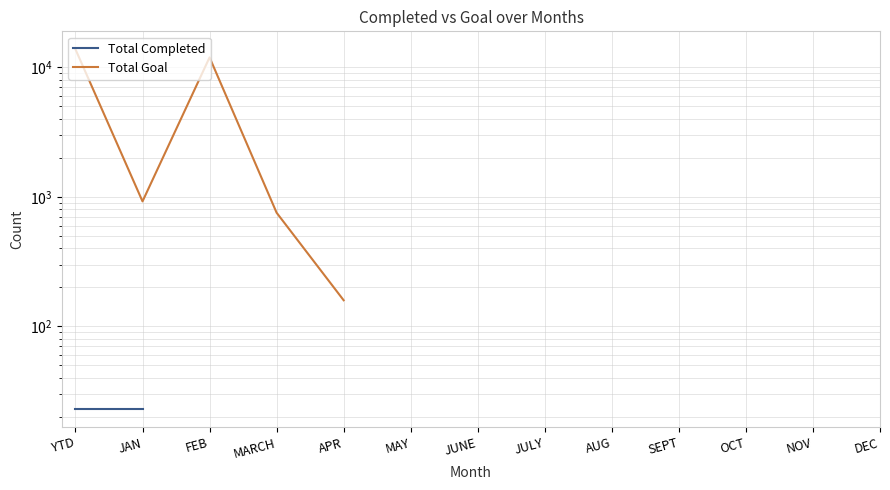

Which category has the lowest value across all series?

YTD